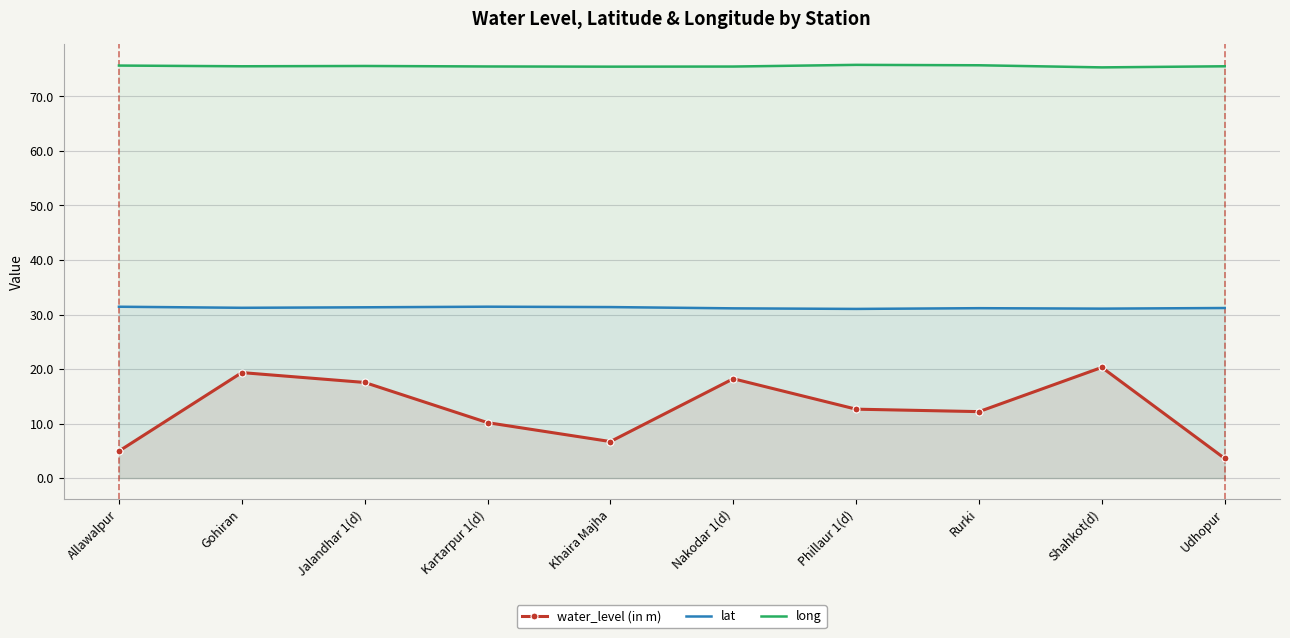

List the series in order of their peak value, lowest first.

water_level (in m), lat, long